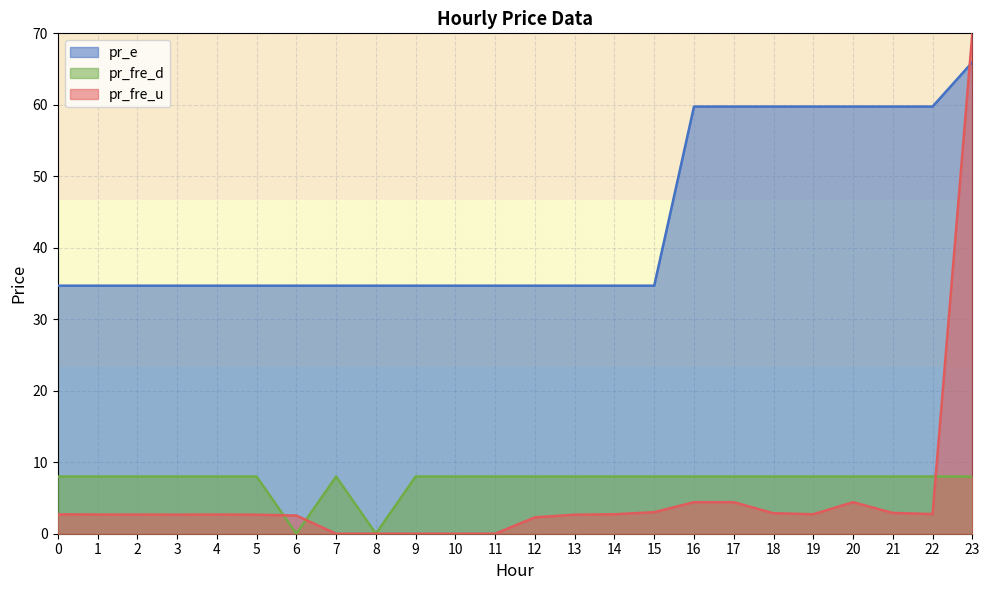

Between 19 and 23, which series saw the biggest shift?

pr_fre_u